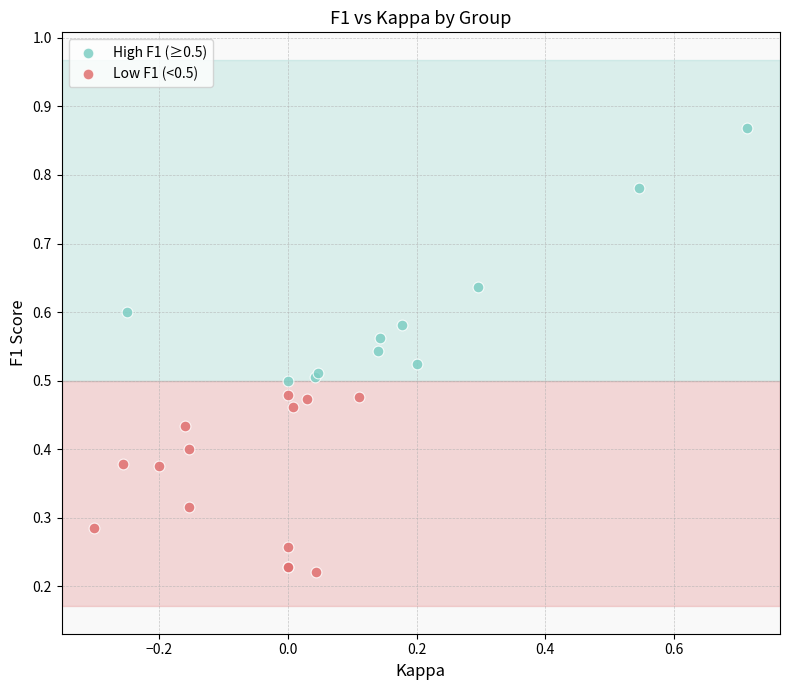

Which series contains the highest Y value?

High F1 (≥0.5)